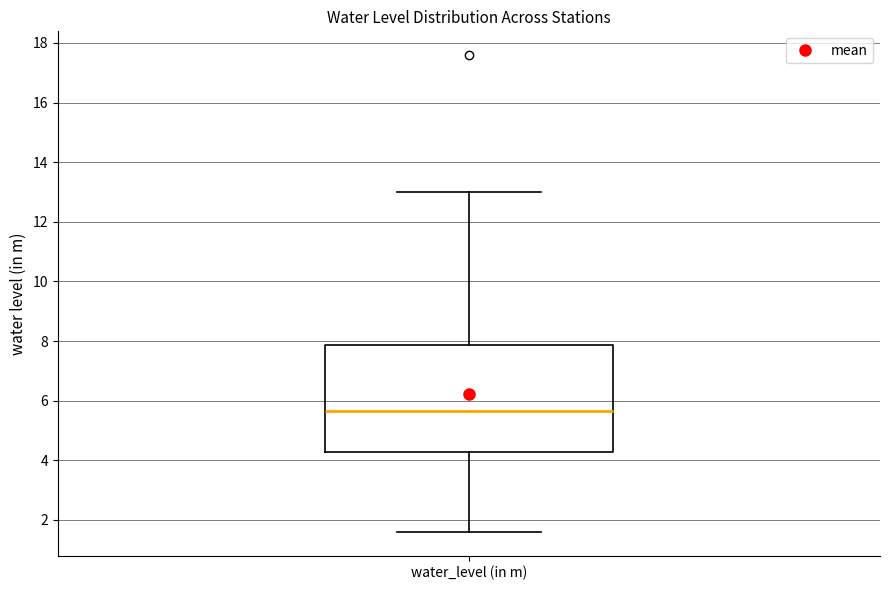

Where does the median line of the box for water_level (in m) sit on the y-axis? The values are not printed on the chart, so give them approximately, as read against the axis.

5.6